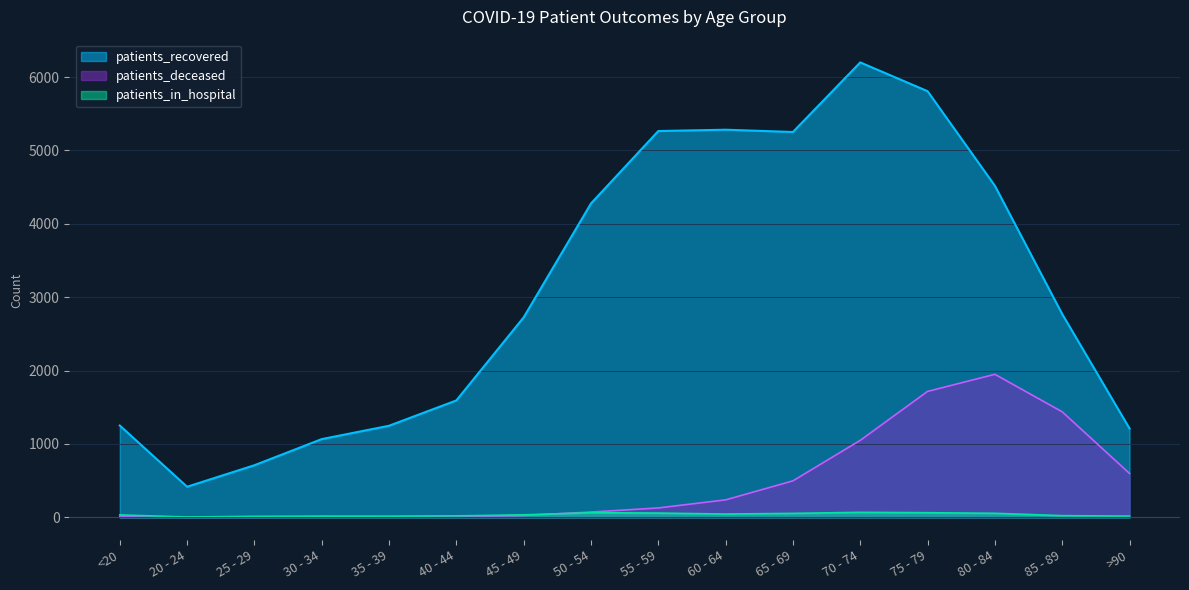

List the series in order of their peak value, highest first.

patients_recovered, patients_deceased, patients_in_hospital